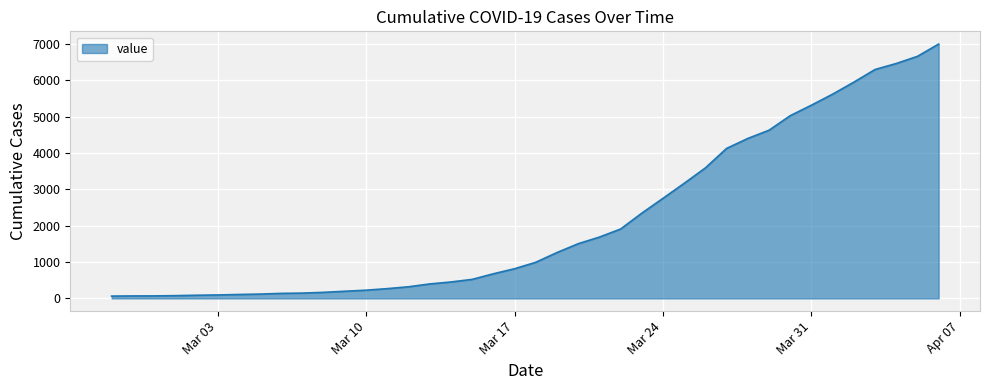

What is the greatest value displayed?

6995